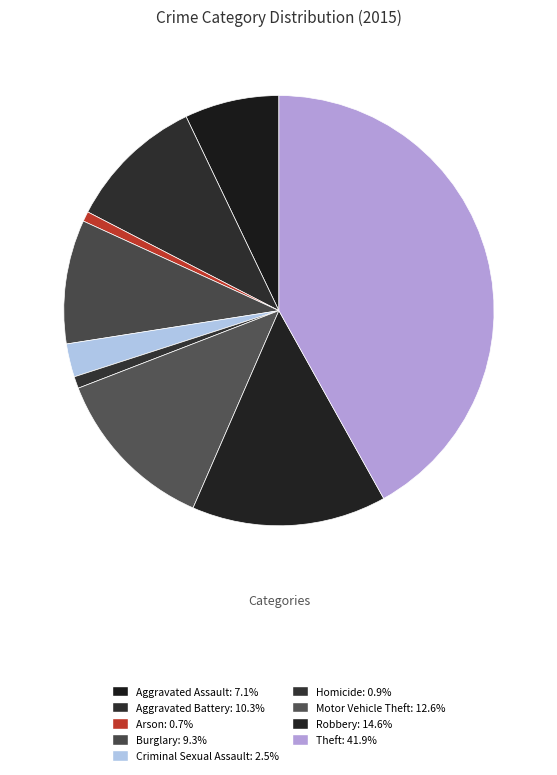

How many slices are in this pie chart?

9